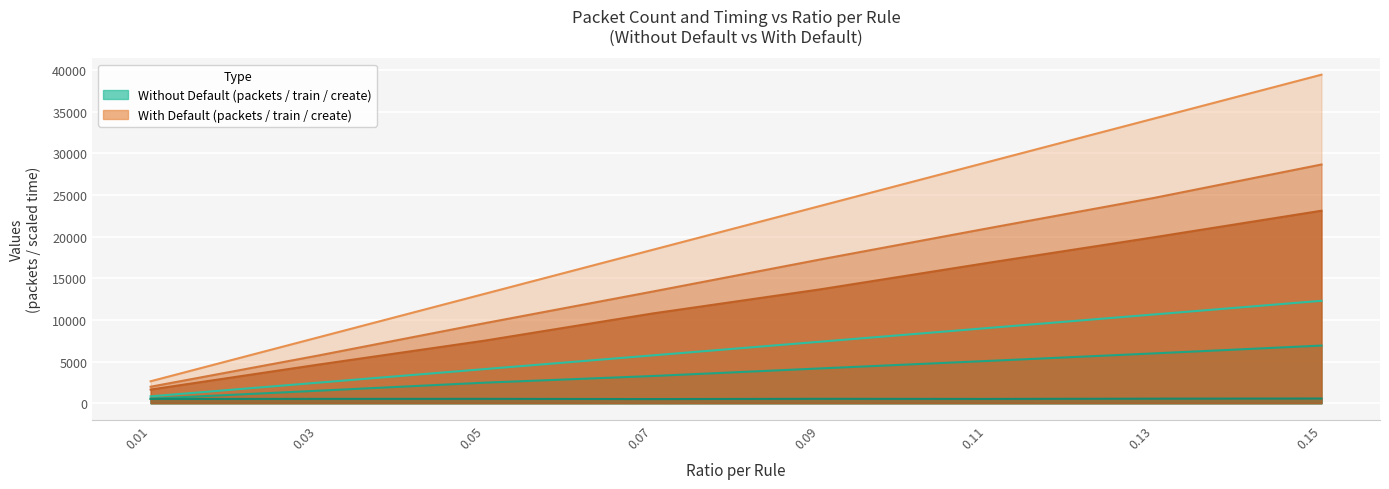

Which label corresponds to the largest value in the chart?

0.15